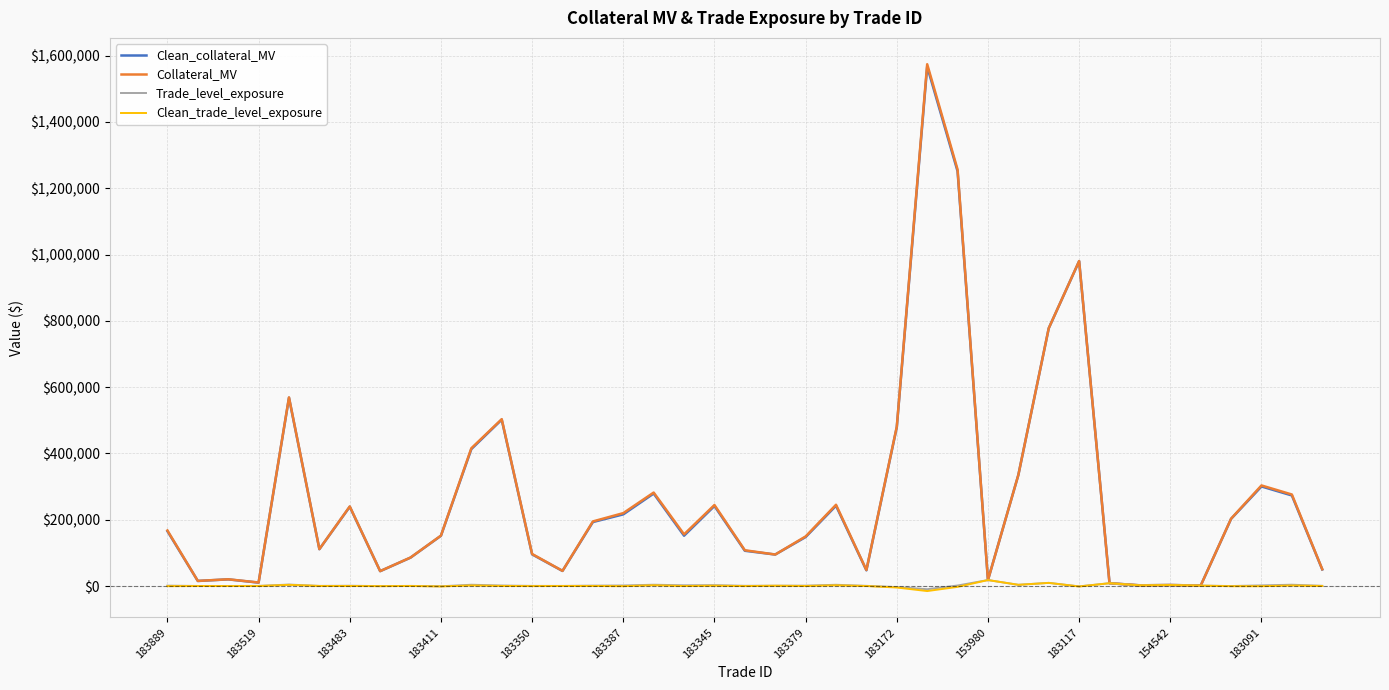

What is the minimum value shown in the chart?

-15194.8